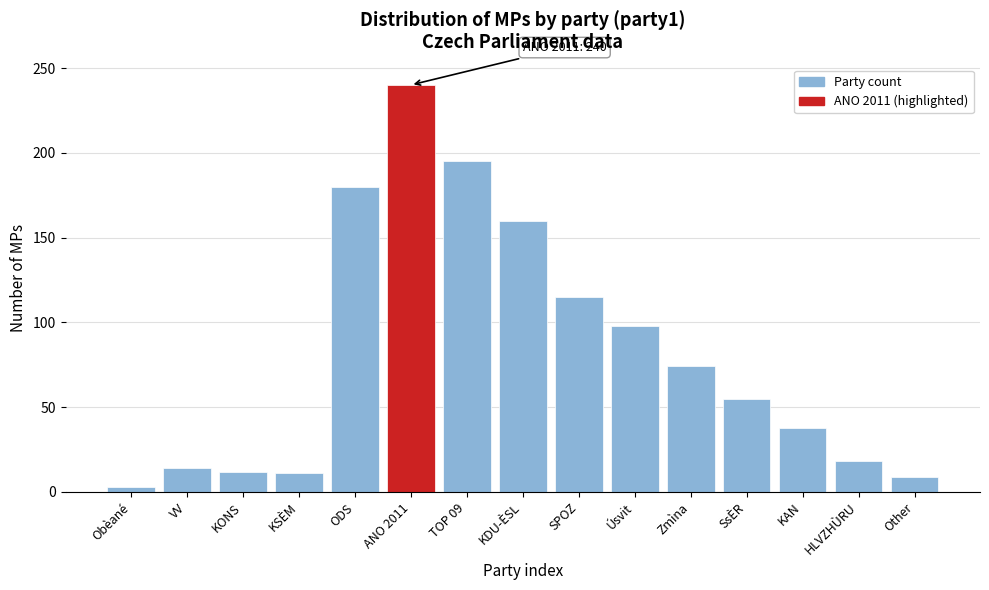

At which category does the chart reach its minimum across all series?

Obèané